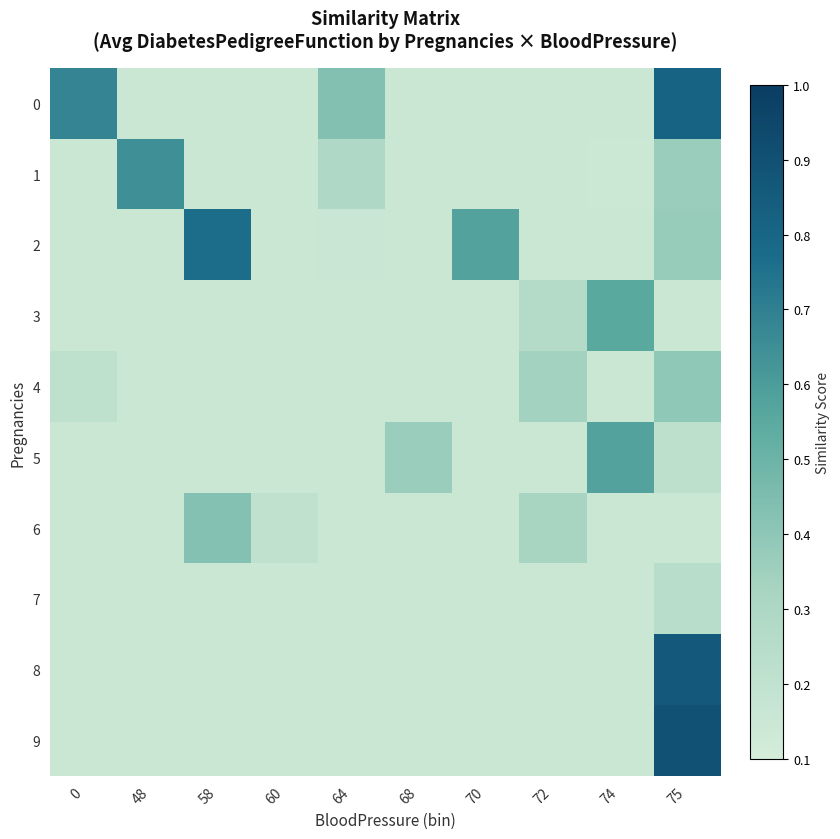

At how many categories does at least one series exceed 0?

10